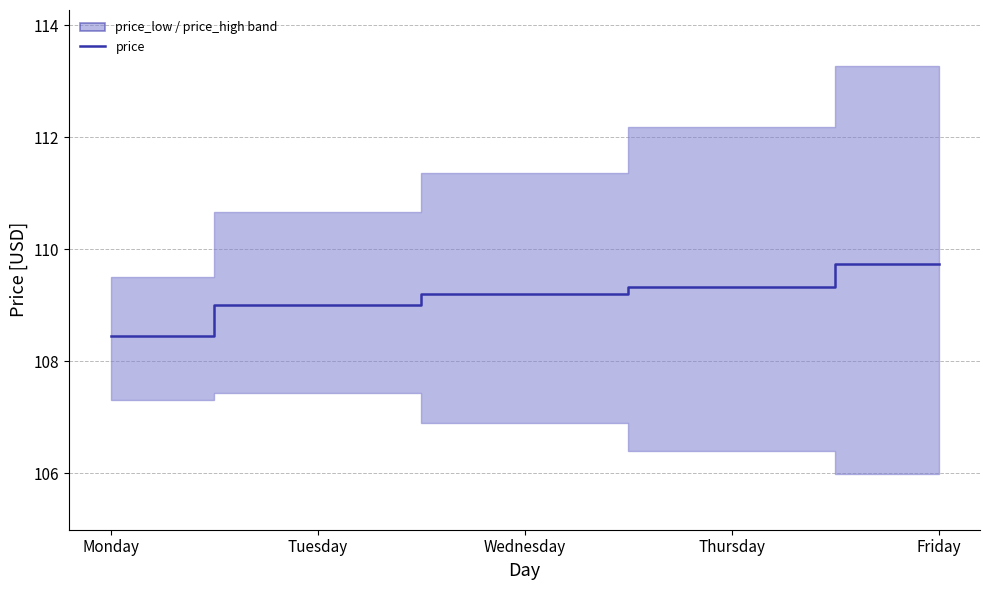

What is the difference between the values at Friday and Tuesday?

0.7